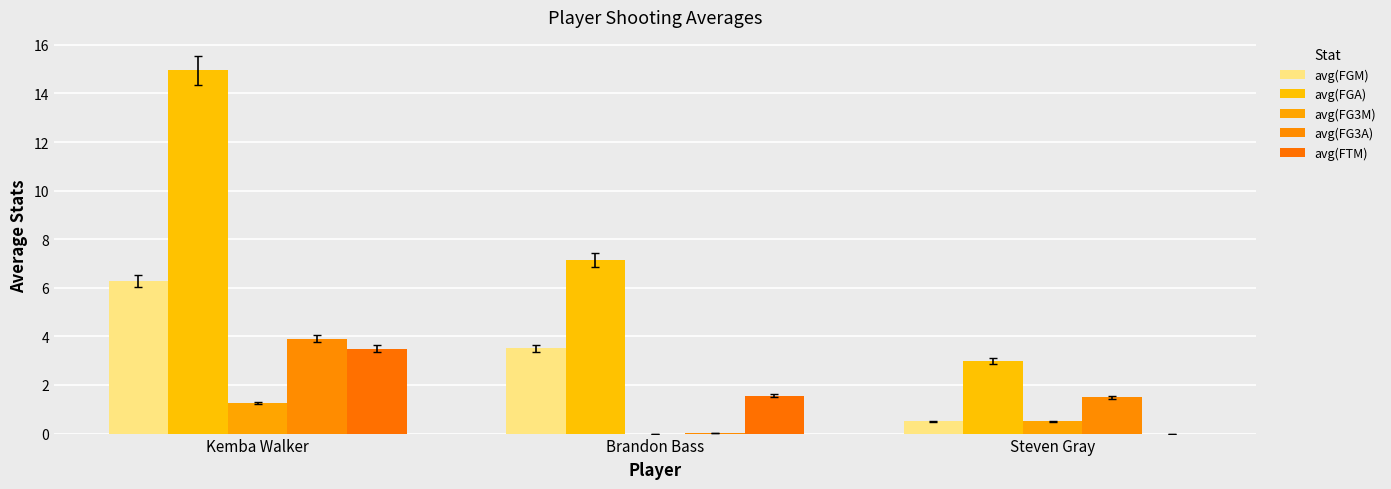

What is the sum of all avg(FTM) values?

5.1